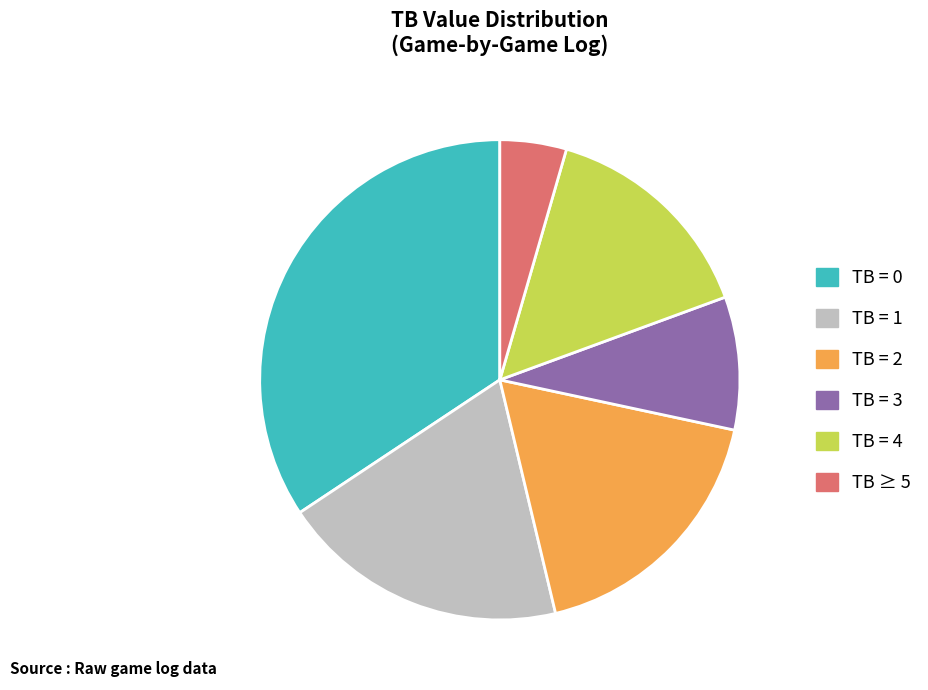

True or false: TB = 2 accounts for 18% of the total.

True